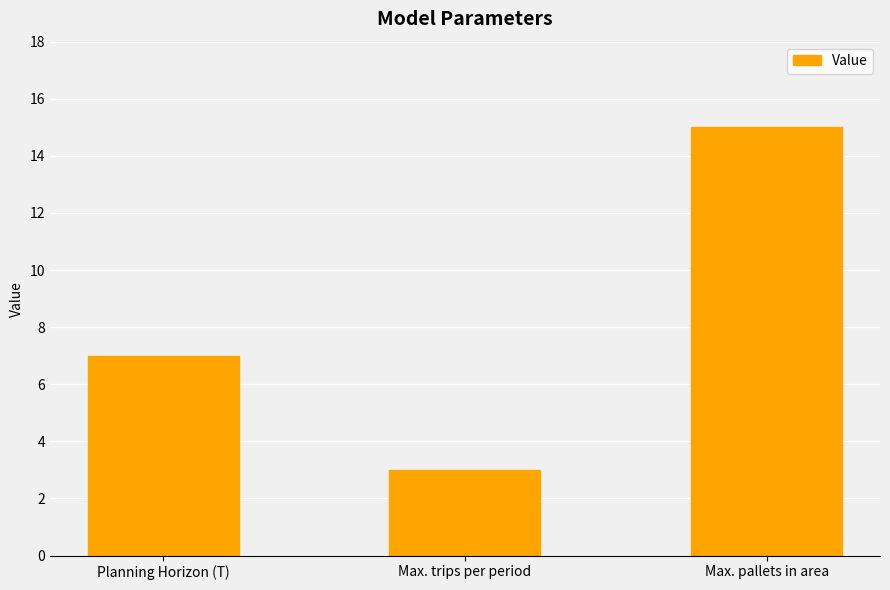

Rank the categories by value from highest to lowest.

Max. pallets in area, Planning Horizon (T), Max. trips per period